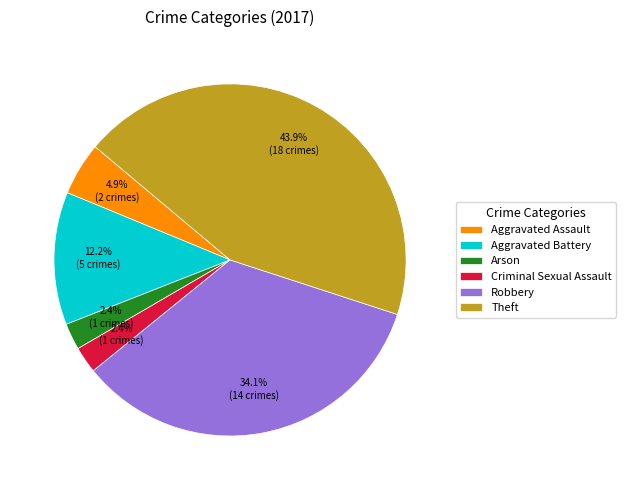

What is the largest slice in the pie chart?

Theft